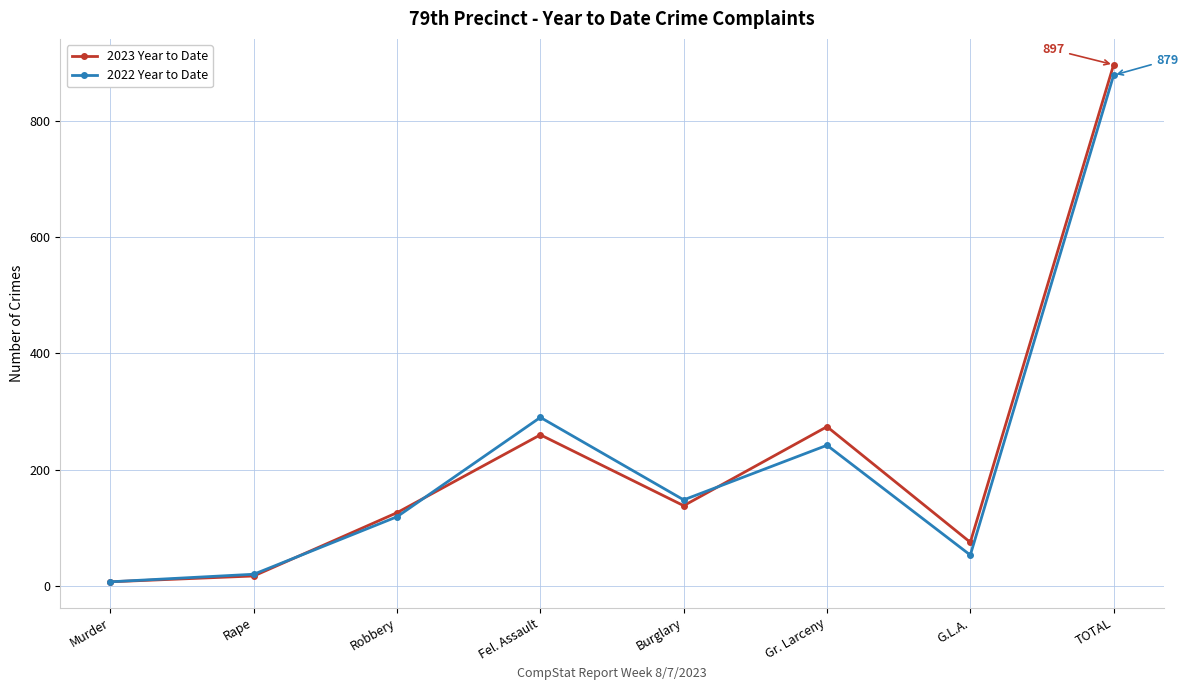

Between Robbery and TOTAL, which series saw the biggest shift?

2023 Year to Date